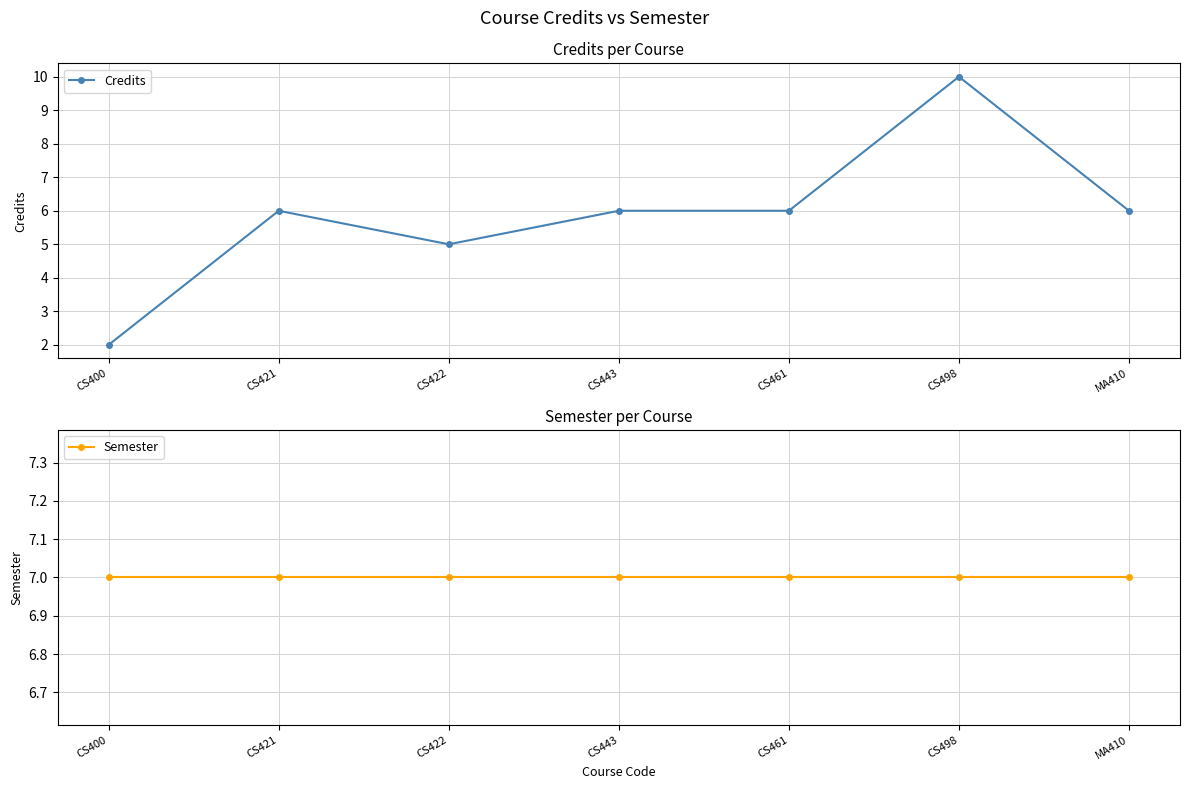

At which label does Credits first exceed 6?

CS498